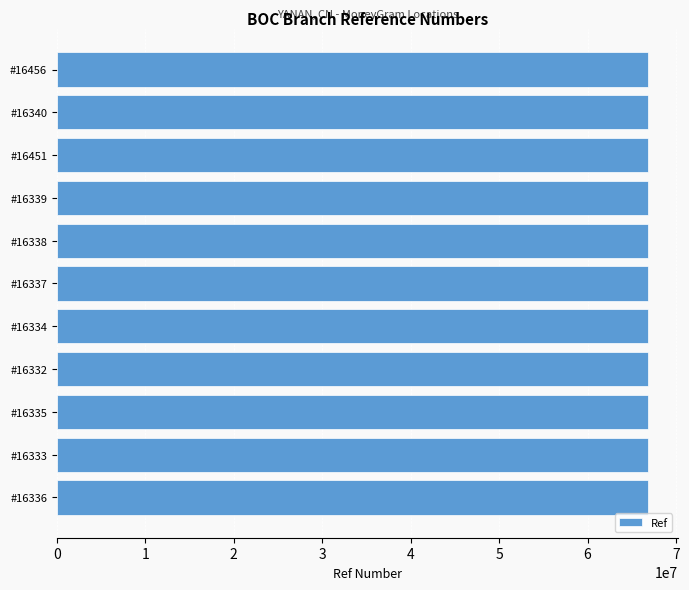

What is the ratio of the value at #16456 to the value at #16338?

1.0